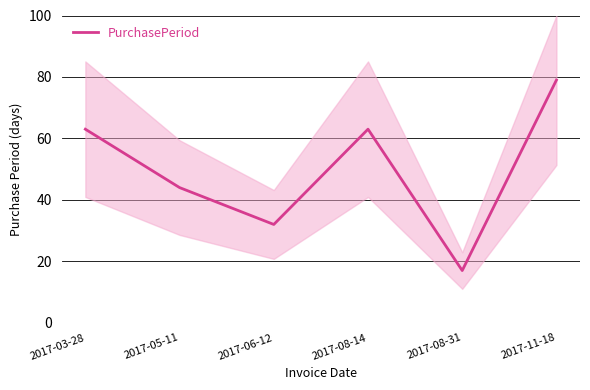

What is the sum of all values?

298